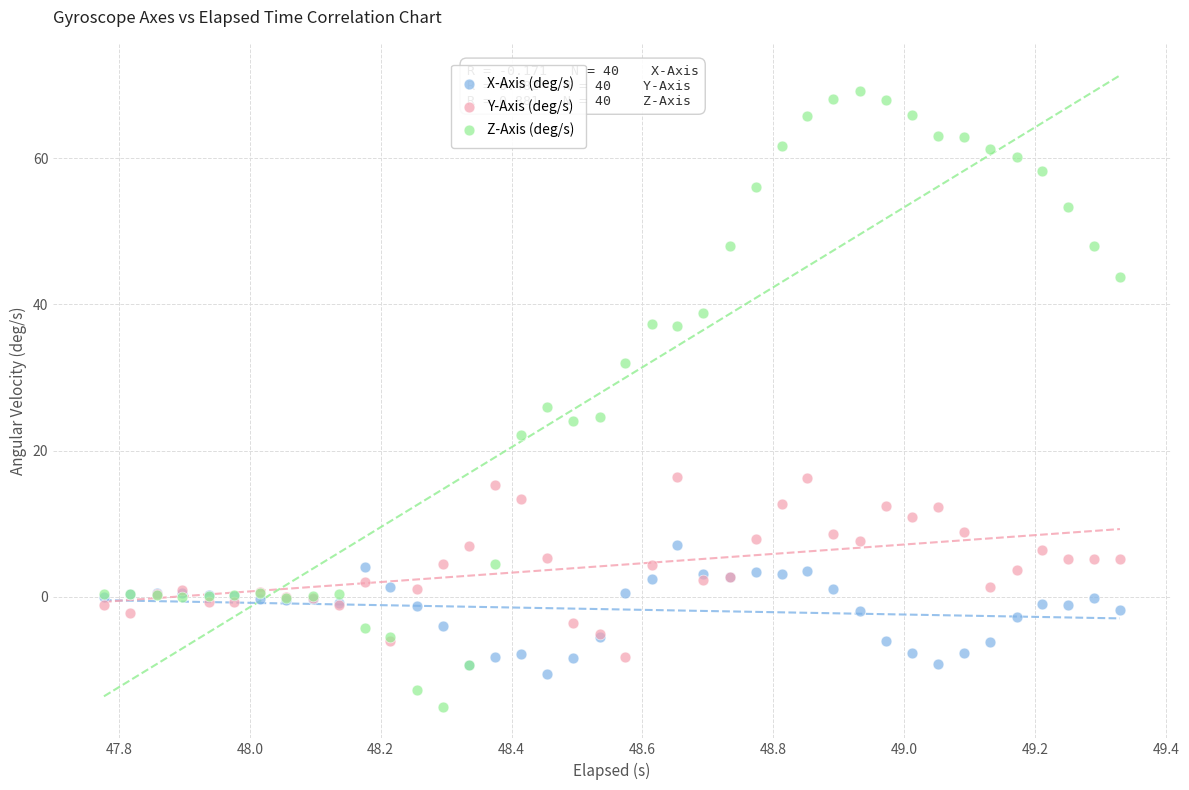

Which series contains the highest Y value?

Z-Axis (deg/s)